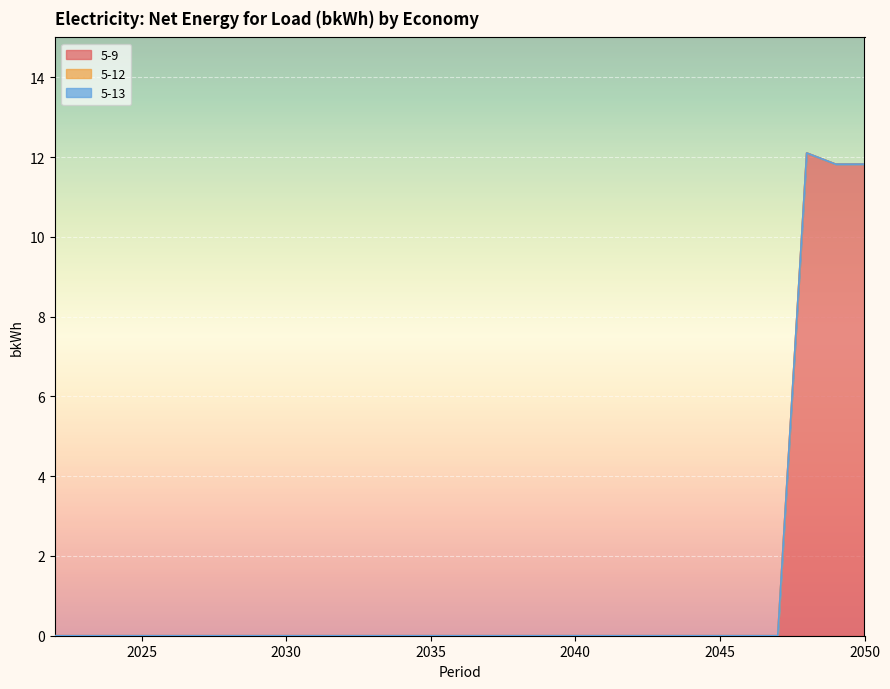

Count the number of categories in the chart.

29